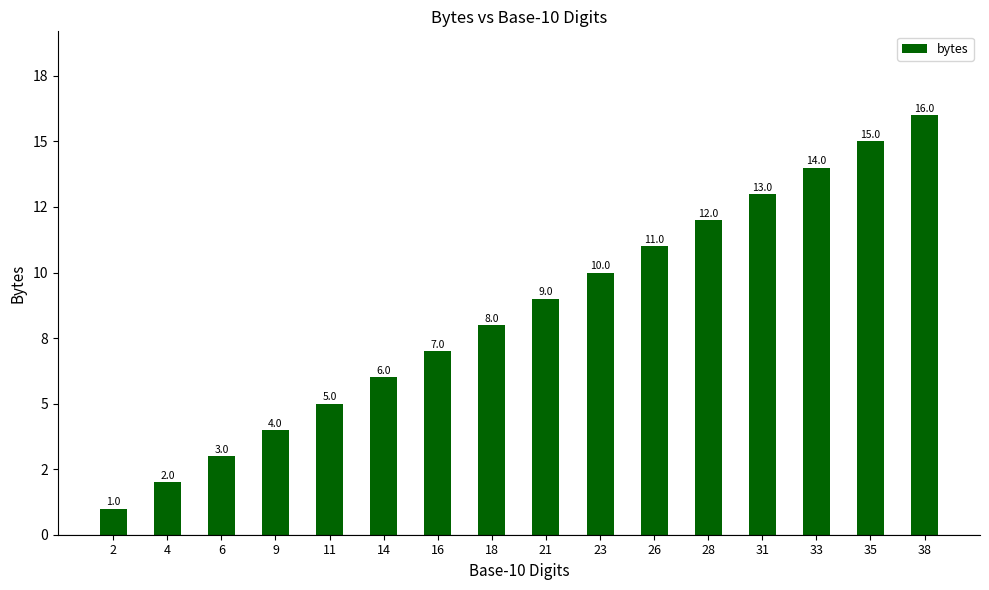

What is the maximum value shown in the chart?

16